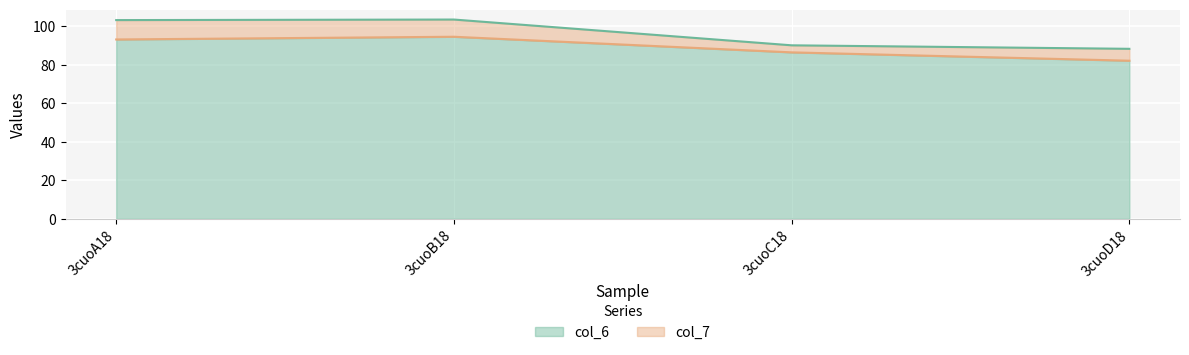

Rank the series by their maximum value, from lowest to highest.

col_7, col_6